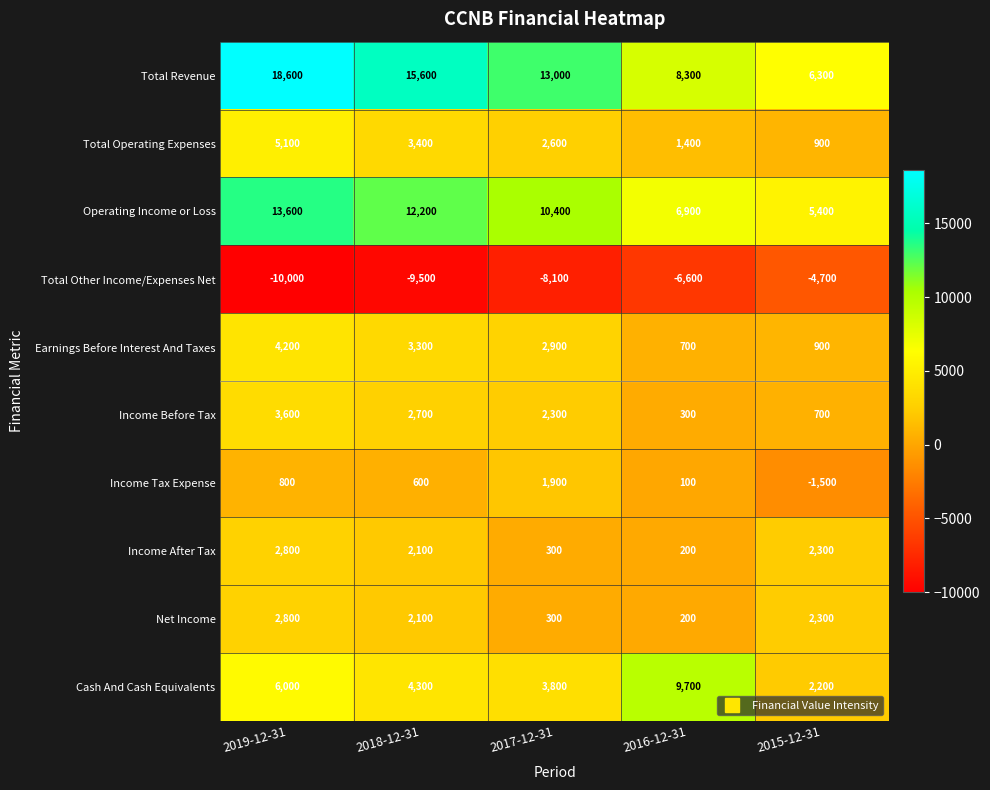

What is the sum of the Total Operating Expenses values at 2017-12-31 and 2019-12-31?

7700